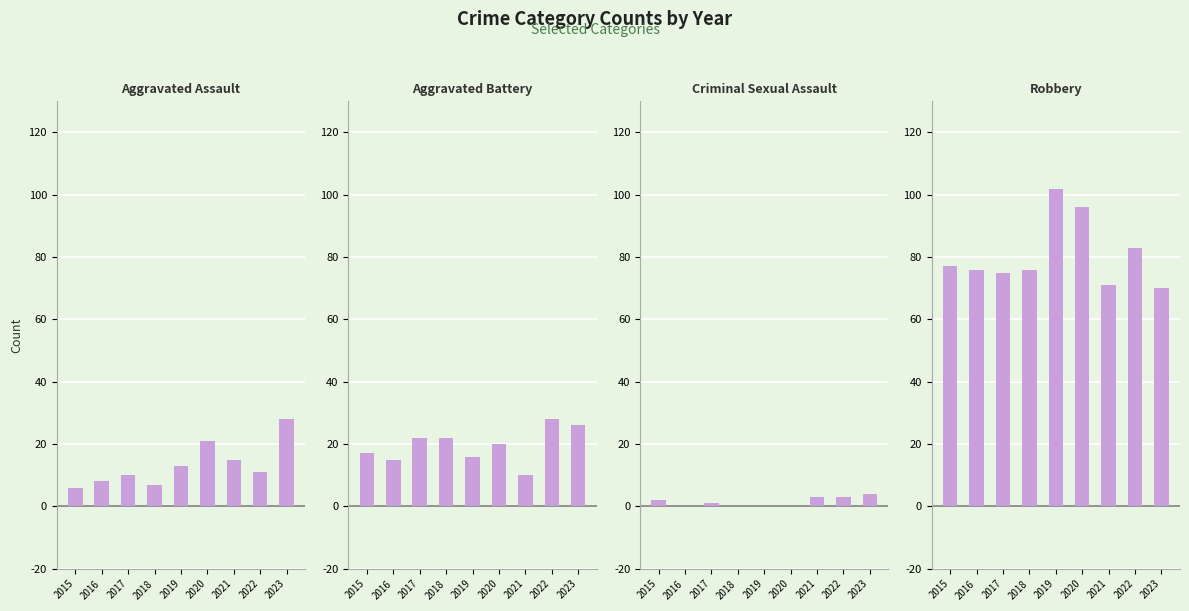

What is the value of the Robbery bar at the 4th from the left?

76